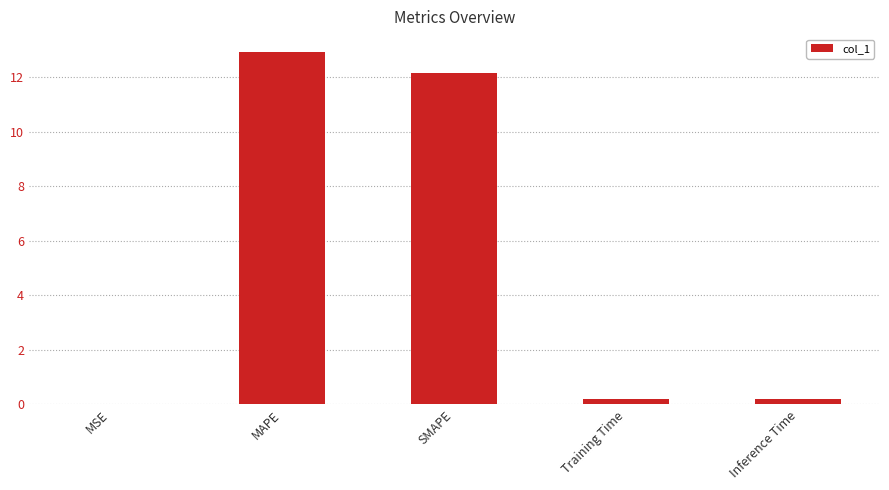

Which has a higher value, MAPE or Training Time?

MAPE